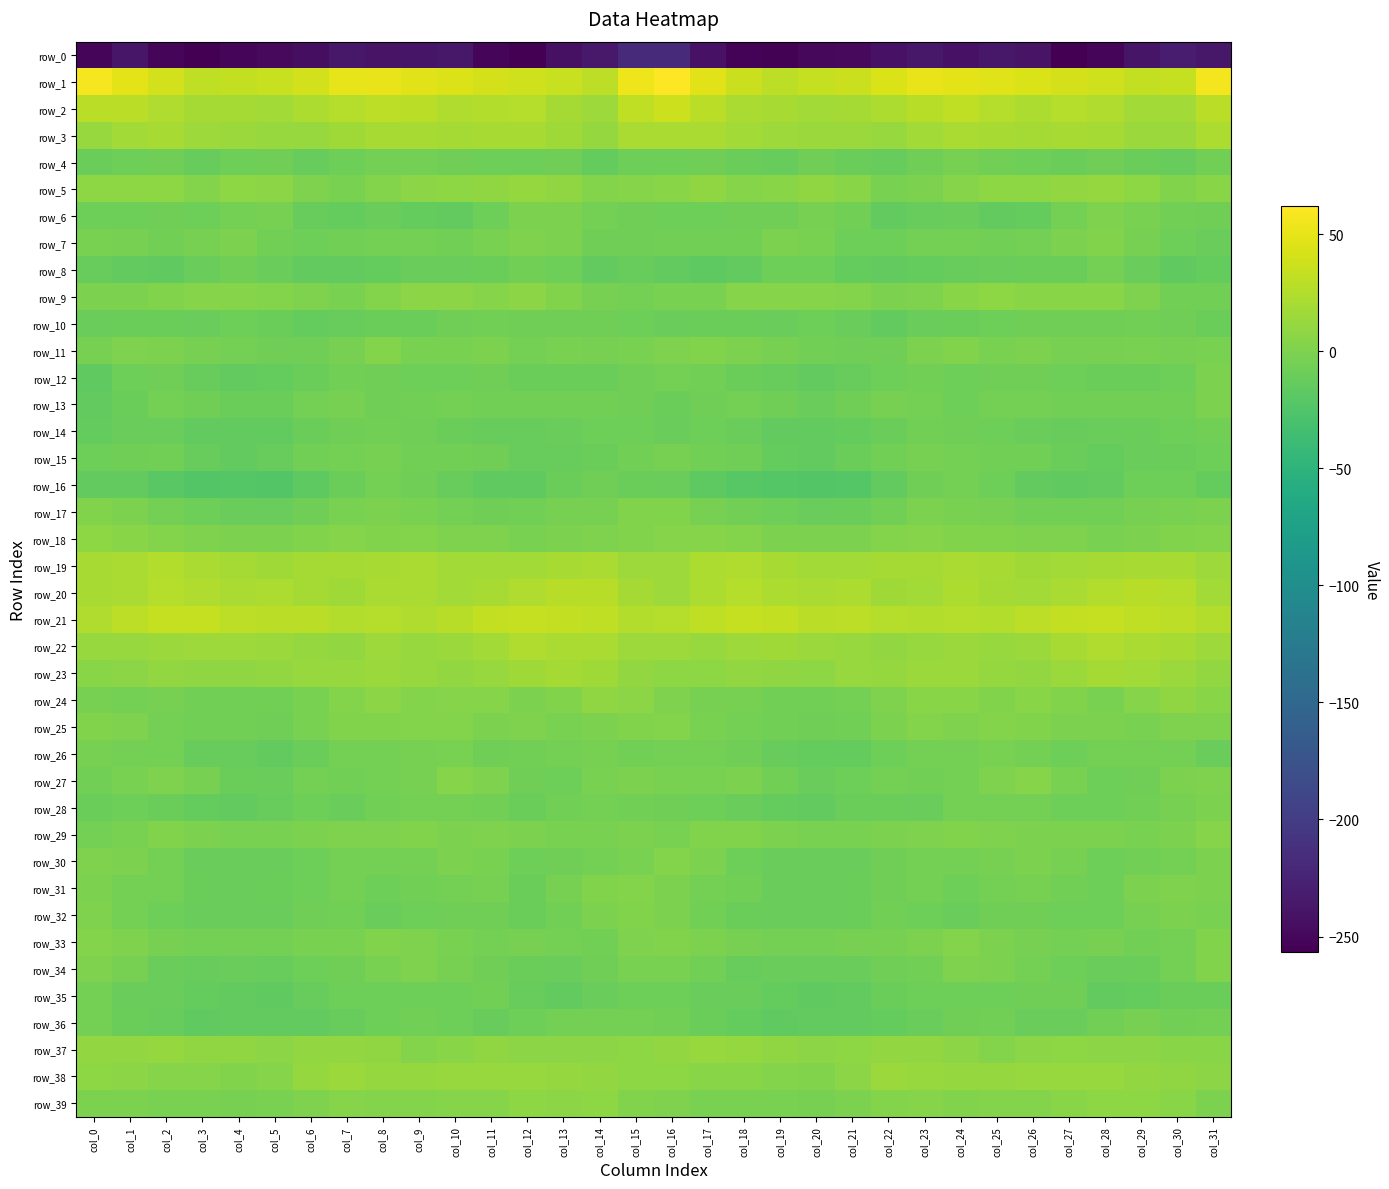

Reading left to right, what are all the values shown in this chart?

row_0: -250.5	-237.2	-250.9	-255.8	-251.0	-249.1	-244.9	-236.5	-239.7	-238.3	-236.1	-250.9	-256.6	-241.9	-234.8	-218.0	-218.1	-241.2	-253.7	-254.8	-249.2	-249.1	-241.0	-236.6	-240.8	-235.9	-240.4	-255.6	-251.6	-238.1	-231.8	-235.5
row_1: 57.9	48.5	39.5	30.8	32.5	34.9	40.4	49.6	50.7	47.2	45.1	41.9	39.2	35.4	30.5	54.2	61.8	46.9	35.7	30.5	33.8	36.0	43.6	51.4	48.8	46.6	43.8	41.2	38.3	32.8	34.3	55.8
row_2: 28.3	28.7	23.5	19.2	19.1	17.7	22.6	25.9	30.5	29.0	23.8	24.6	27.0	19.5	15.0	31.6	37.7	29.3	20.9	19.7	18.1	19.4	23.2	27.4	31.3	26.8	23.1	26.4	24.5	17.1	17.9	29.0
row_3: 12.5	18.2	20.1	15.1	13.8	13.3	12.7	16.2	20.2	20.1	19.0	19.9	19.8	15.9	11.7	21.5	21.9	21.4	18.0	14.7	13.5	13.3	12.7	18.0	21.1	19.5	18.8	20.5	18.7	14.0	14.0	23.0
row_4: -10.1	-8.0	-7.8	-12.7	-8.7	-7.6	-12.0	-9.0	-5.0	-4.8	-7.5	-8.7	-8.8	-7.4	-13.2	-8.4	-8.7	-6.6	-9.9	-11.6	-7.4	-9.1	-12.0	-7.5	-3.9	-5.9	-8.0	-9.2	-7.5	-9.2	-12.1	-6.1
row_5: 7.8	8.1	7.4	3.1	8.2	7.1	-0.1	-1.9	2.5	7.1	7.3	8.7	11.5	9.5	2.7	3.5	5.1	9.0	4.6	5.3	8.5	5.1	-2.5	-0.4	4.6	7.7	7.5	9.9	11.3	7.4	2.1	4.9
row_6: -8.1	-8.8	-6.8	-8.2	-5.0	-4.0	-12.5	-13.8	-11.5	-13.1	-14.4	-8.5	-0.8	-0.6	-5.0	-6.6	-8.9	-8.3	-7.2	-7.3	-3.9	-6.5	-14.7	-12.7	-11.5	-14.4	-13.1	-4.8	-0.3	-1.7	-6.2	-7.4
row_7: -2.2	-3.5	-6.6	-3.9	-0.9	-6.5	-8.8	-5.8	-4.5	-4.8	-5.5	-2.2	0.4	-0.7	-7.3	-7.1	-6.0	-5.8	-6.4	-1.5	-2.5	-8.4	-8.1	-5.2	-4.3	-5.7	-4.5	-0.7	0.9	-3.2	-8.4	-10.4
row_8: -11.8	-14.9	-15.4	-11.5	-7.2	-11.5	-14.2	-14.4	-13.0	-11.1	-10.7	-9.6	-6.1	-8.1	-14.6	-12.5	-14.6	-16.7	-14.6	-8.7	-8.4	-13.1	-15.0	-13.7	-12.4	-11.2	-10.0	-9.1	-5.3	-10.8	-15.5	-13.4
row_9: -1.2	-1.6	1.5	3.7	3.7	2.9	0.4	-1.7	3.2	6.8	6.8	3.9	6.9	2.0	-3.6	-4.8	-2.3	-2.3	3.4	3.8	3.5	2.4	-1.6	-0.1	4.7	7.4	5.3	5.1	5.5	0.1	-5.8	-6.6
row_10: -11.5	-10.0	-9.2	-11.4	-8.5	-10.1	-13.5	-12.5	-9.6	-9.8	-7.5	-6.5	-7.4	-7.1	-6.6	-8.1	-11.1	-10.0	-9.5	-10.5	-8.6	-11.0	-14.4	-11.2	-9.4	-9.1	-6.8	-7.1	-7.5	-6.5	-7.1	-9.3
row_11: -3.8	-0.1	-0.5	-3.9	-4.2	-7.1	-7.0	-3.3	2.6	-2.0	-2.0	-1.5	-4.3	-1.9	-3.0	-2.3	0.7	1.0	-1.5	-3.7	-5.5	-6.9	-6.9	-0.4	2.0	-2.8	-1.2	-3.1	-3.2	-2.0	-2.9	-2.2
row_12: -15.6	-8.8	-7.2	-12.4	-14.3	-13.9	-10.3	-5.7	-7.5	-7.9	-7.9	-7.0	-9.5	-9.7	-9.3	-6.8	-5.1	-5.5	-9.2	-12.7	-14.9	-12.5	-8.8	-5.4	-8.2	-7.8	-7.4	-8.1	-9.3	-9.8	-7.9	-0.6
row_13: -14.7	-10.1	-5.3	-6.7	-10.0	-9.2	-4.9	-3.4	-7.8	-5.9	-5.0	-5.5	-5.9	-5.7	-6.0	-7.1	-9.4	-6.7	-5.2	-7.6	-10.4	-7.6	-4.0	-4.4	-7.9	-5.3	-5.2	-5.6	-5.8	-5.8	-5.8	-1.4
row_14: -13.3	-10.5	-10.4	-14.4	-15.0	-14.1	-10.2	-7.3	-6.4	-7.7	-10.1	-12.4	-11.9	-10.3	-8.9	-8.9	-10.7	-9.0	-11.4	-15.2	-14.7	-12.9	-9.2	-6.5	-7.0	-8.6	-11.0	-12.7	-11.1	-10.0	-8.3	-6.4
row_15: -8.4	-7.2	-6.2	-11.9	-14.5	-12.6	-6.4	-4.9	-3.1	-5.7	-6.2	-7.7	-12.5	-12.0	-10.1	-6.1	-3.8	-5.6	-7.8	-12.9	-15.0	-9.6	-6.3	-3.7	-4.1	-5.8	-6.5	-9.7	-12.9	-11.1	-9.7	-8.6
row_16: -14.2	-15.2	-19.3	-23.1	-22.5	-23.5	-17.2	-9.4	-5.0	-7.2	-12.4	-15.6	-15.7	-10.0	-7.7	-9.2	-11.0	-16.6	-20.6	-22.7	-23.4	-21.8	-14.5	-6.9	-5.1	-9.0	-14.3	-15.6	-14.1	-8.0	-9.0	-13.6
row_17: 2.0	-1.4	-4.8	-8.2	-10.4	-10.7	-7.2	-2.2	-0.8	-2.7	-5.3	-7.2	-6.0	-4.0	-2.9	1.5	1.3	-3.7	-5.5	-9.1	-10.7	-10.1	-5.5	-0.6	-1.7	-3.7	-6.5	-6.3	-5.4	-3.6	-2.4	-1.6
row_18: 7.9	5.8	2.8	-0.1	-1.0	-1.0	1.9	4.3	2.1	2.7	0.1	0.5	-2.2	-1.2	0.5	2.1	4.2	3.4	2.3	-0.7	-0.8	-0.8	3.4	3.8	2.1	1.5	0.2	-0.4	-2.3	-0.7	1.2	2.4
row_19: 20.1	21.9	24.8	21.4	18.9	16.7	19.3	19.0	20.1	21.0	17.4	17.6	17.6	20.0	21.1	15.3	15.1	22.0	24.2	20.6	17.7	17.9	18.9	19.4	21.0	19.6	16.9	17.9	18.4	20.5	20.3	15.4
row_20: 20.4	21.7	25.8	24.0	21.7	22.4	19.1	16.4	21.1	20.9	17.8	19.9	23.5	27.9	27.6	18.7	15.5	22.6	26.1	23.1	21.5	22.6	16.7	17.6	22.3	19.5	17.7	21.6	25.3	28.1	25.8	17.5
row_21: 23.9	29.7	33.5	33.2	29.5	29.2	28.5	24.5	26.0	24.2	27.9	32.9	33.7	32.3	30.8	25.0	26.2	31.8	34.0	32.6	28.5	30.0	26.3	24.7	25.8	24.7	30.4	32.8	33.6	31.5	29.6	25.2
row_22: 13.1	12.3	13.9	15.3	15.3	13.4	10.9	10.5	14.6	12.8	13.4	17.1	23.4	21.7	21.2	15.3	14.7	13.0	14.8	16.1	14.4	13.0	9.7	12.3	14.0	12.8	14.3	19.6	23.3	21.5	19.7	15.7
row_23: 5.2	5.9	10.2	8.6	8.3	10.1	12.5	13.1	14.5	12.3	10.2	12.4	16.6	18.6	15.9	10.3	7.5	8.2	9.9	8.9	8.0	12.1	11.8	14.1	13.5	11.2	10.5	13.8	18.4	17.7	14.2	10.2
row_24: -3.0	-4.2	-4.0	-5.5	-5.7	-5.6	-1.9	3.1	6.1	2.3	3.8	4.0	-1.5	0.9	8.8	6.5	-0.2	-4.1	-3.8	-5.9	-5.7	-4.8	-0.2	4.9	4.9	2.0	4.8	1.9	-1.8	4.3	9.0	5.6
row_25: 1.4	0.1	-4.2	-6.1	-6.6	-7.3	-2.0	1.8	1.1	2.1	2.2	-0.6	-0.0	-2.3	-0.6	0.9	2.8	-2.0	-4.5	-6.5	-6.9	-6.1	-0.5	2.4	0.5	3.2	0.9	-0.5	-0.8	-2.2	-0.4	0.0
row_26: -3.4	-4.3	-5.2	-11.7	-12.2	-14.9	-10.2	-5.1	-5.3	-3.0	-2.7	-7.3	-5.9	-4.8	-3.4	-5.5	-4.5	-4.8	-7.3	-12.2	-13.3	-14.0	-8.0	-4.8	-5.0	-1.8	-4.2	-7.9	-4.9	-4.8	-4.3	-10.5
row_27: -5.5	-2.7	-0.4	-4.0	-9.7	-10.9	-4.9	-5.9	-4.6	-3.6	4.5	0.7	-7.5	-8.6	-2.6	-1.4	-2.4	-1.7	-0.8	-6.0	-11.1	-8.2	-5.1	-5.8	-4.5	-0.3	4.6	-2.5	-8.8	-6.9	-1.3	0.7
row_28: -9.3	-8.9	-9.8	-12.9	-14.8	-12.1	-8.8	-11.4	-6.3	-4.4	-5.1	-5.7	-10.2	-6.4	-4.3	-6.4	-7.4	-8.2	-10.6	-14.0	-14.2	-10.1	-9.9	-10.7	-4.2	-5.1	-4.5	-8.1	-9.0	-5.4	-4.1	-0.9
row_29: -4.9	-2.4	2.0	-0.9	-2.0	-1.6	-1.5	-0.1	0.6	1.6	-0.8	-0.3	-0.7	-2.4	-2.3	-1.1	-1.8	0.9	1.1	-1.4	-1.8	-1.7	-1.0	-0.1	1.4	0.7	-0.8	-0.4	-1.4	-2.7	-1.0	4.0
row_30: 0.8	-0.7	-5.1	-11.0	-10.6	-10.9	-8.5	-5.1	-5.1	-4.4	-1.5	-1.6	-8.0	-7.2	-5.0	-1.8	2.3	-1.1	-7.9	-11.0	-10.6	-10.6	-7.0	-4.7	-5.4	-3.5	-0.7	-3.8	-8.7	-6.0	-4.3	-1.1
row_31: -1.4	-5.1	-4.5	-10.0	-11.5	-9.9	-8.2	-4.7	-7.9	-6.0	-4.2	-3.7	-9.3	-4.1	0.9	2.3	-0.4	-4.9	-5.6	-11.3	-10.6	-9.8	-6.7	-5.0	-8.3	-5.2	-3.5	-5.6	-8.4	-1.5	0.8	-1.2
row_32: 0.4	-4.3	-8.4	-11.2	-10.5	-11.0	-6.7	-6.6	-11.3	-8.9	-6.9	-7.7	-9.2	-5.4	-1.5	1.4	-1.3	-5.9	-9.4	-10.8	-10.8	-10.2	-5.5	-8.3	-11.5	-7.4	-7.1	-8.3	-8.4	-3.6	-1.2	-2.8
row_33: 2.5	0.7	-3.0	-5.2	-5.0	-4.6	-2.7	-2.6	1.7	0.6	-2.6	-5.3	-3.8	-4.6	-5.7	0.2	1.6	-0.8	-4.0	-4.8	-5.0	-3.9	-2.9	-1.3	2.5	-0.9	-3.5	-5.3	-3.6	-5.5	-4.4	1.1
row_34: -0.1	-3.9	-10.5	-12.2	-10.3	-11.8	-8.0	-6.7	-2.2	-0.1	-3.2	-7.2	-9.6	-11.1	-7.6	-1.8	-2.0	-6.5	-11.6	-11.0	-11.1	-10.6	-7.2	-5.9	0.0	-1.3	-4.4	-8.2	-10.8	-10.3	-5.2	1.0
row_35: -5.3	-10.5	-11.1	-13.3	-14.1	-16.3	-11.8	-8.8	-7.9	-8.6	-7.9	-6.2	-12.0	-15.3	-10.9	-8.6	-8.2	-11.1	-11.2	-13.5	-15.3	-14.8	-10.1	-8.6	-7.9	-8.8	-6.9	-7.4	-14.2	-14.1	-9.8	-10.2
row_36: -4.5	-9.2	-12.3	-16.5	-14.7	-14.6	-14.6	-12.0	-8.2	-6.0	-8.8	-11.7	-8.4	-4.2	-4.6	-4.8	-5.6	-10.0	-13.6	-16.1	-14.7	-14.4	-13.8	-10.7	-7.0	-6.2	-10.5	-11.2	-6.2	-3.7	-5.8	-5.3
row_37: 9.6	10.8	12.0	8.8	8.4	6.3	9.8	10.4	8.5	2.5	5.2	8.5	6.7	5.9	6.0	7.4	9.9	12.2	11.0	9.2	6.9	7.6	10.4	10.3	5.9	2.8	7.0	7.7	6.2	6.2	5.7	5.7
row_38: 7.2	6.0	4.3	3.8	2.0	3.4	11.7	13.7	11.0	11.7	12.5	13.0	13.0	11.0	9.6	8.3	7.2	5.6	4.9	3.2	1.5	6.3	13.8	12.6	11.0	12.0	12.8	12.7	12.6	10.5	8.8	6.9
row_39: -1.5	-1.5	-2.6	-2.6	-3.8	-2.1	0.7	4.0	2.2	2.7	3.4	4.0	7.7	6.9	7.8	0.9	-0.3	-1.8	-2.3	-2.8	-3.5	-1.3	2.2	4.2	1.4	3.3	3.1	5.6	7.5	7.7	5.2	-0.7